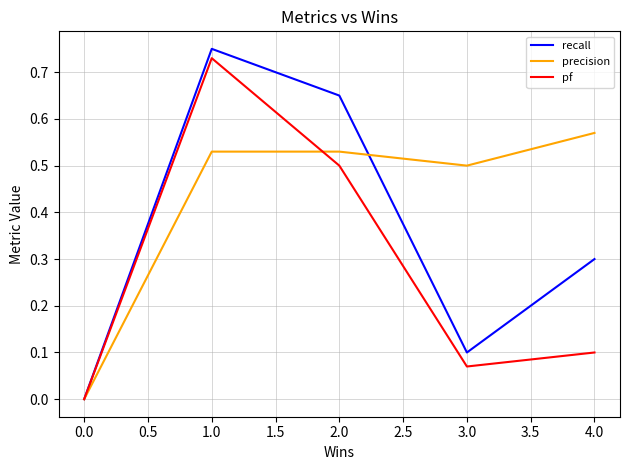

At which label does recall reach its peak?

1.0